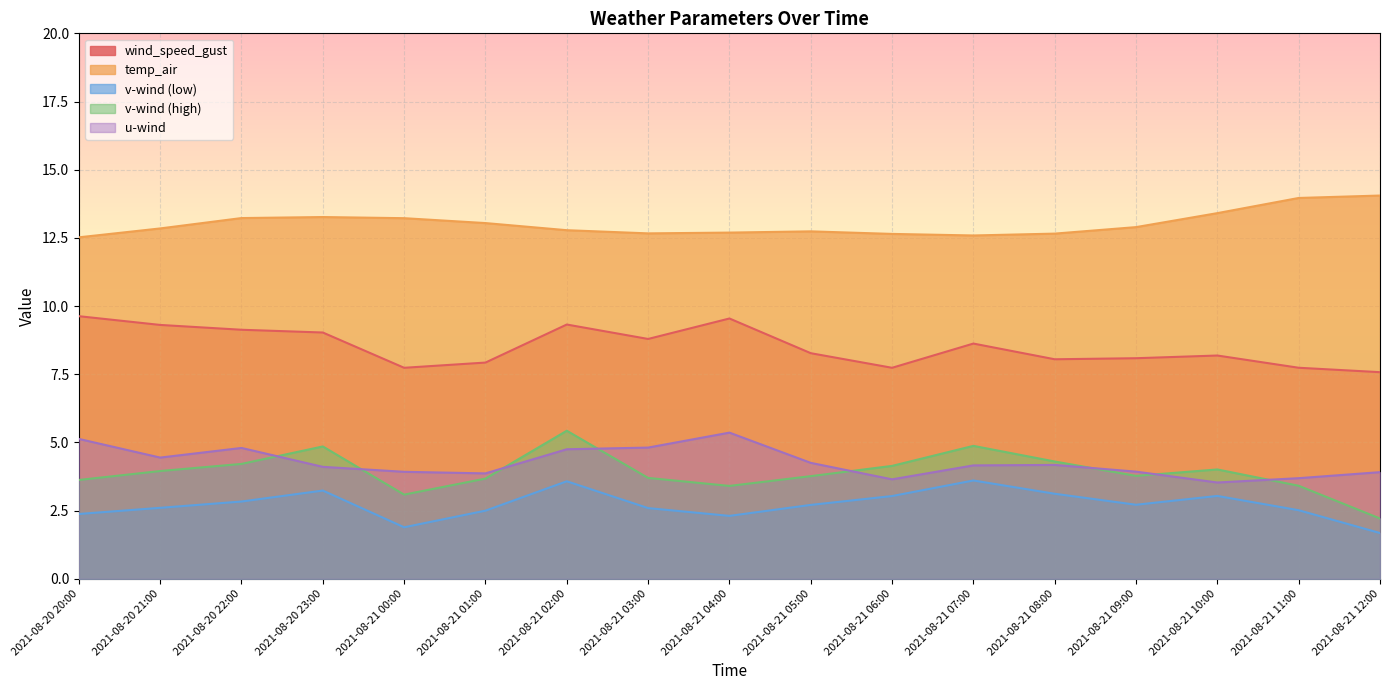

What is the approximate value of v_wind_1 at 2021-08-21 02:00?

5.4